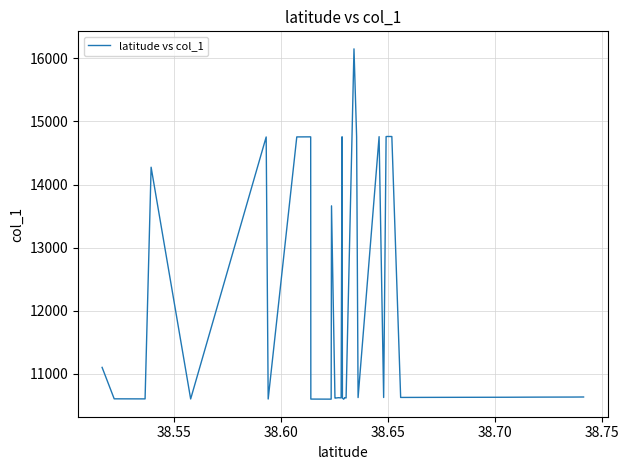

What is the greatest value displayed?

16149